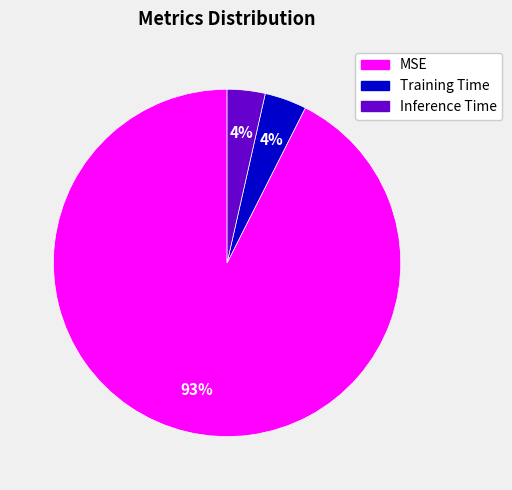

The Inference Time slice represents 15% of the pie. True or false?

False